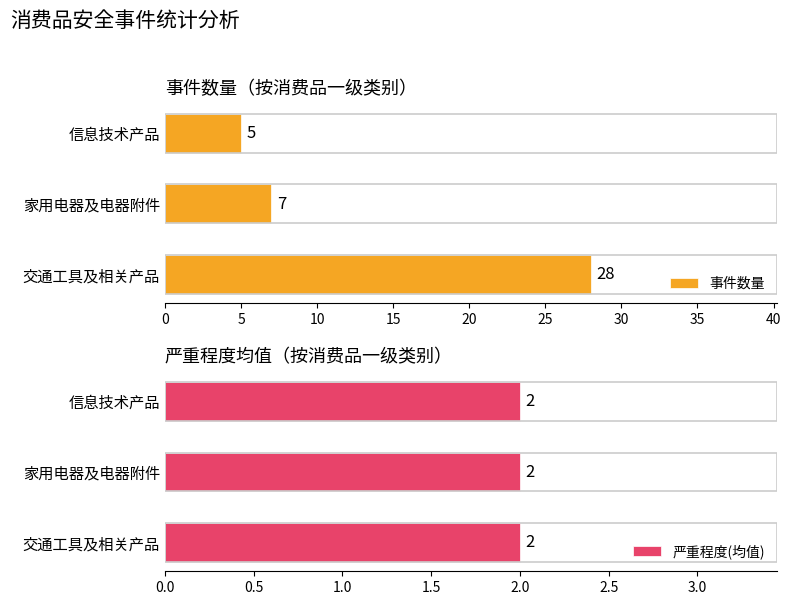

What is the average value of the 事件数量 series?

13